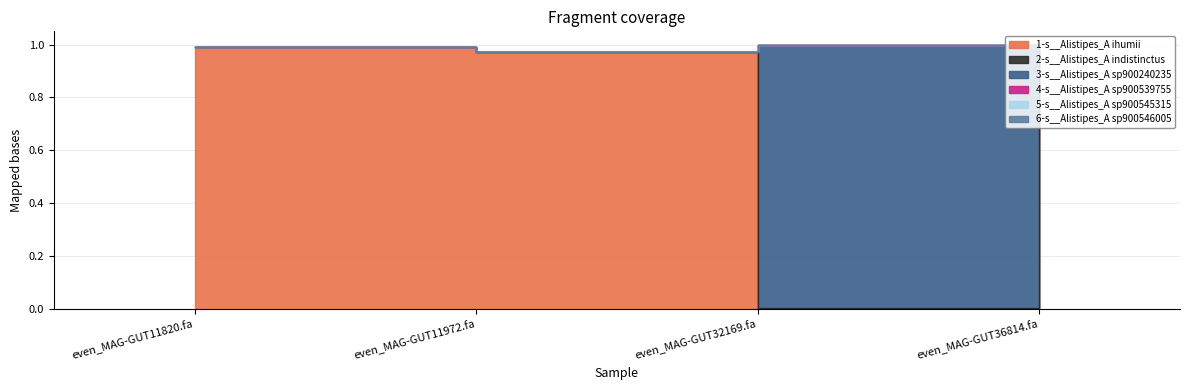

True or false: 4-s__Alistipes_A sp900539755 has more than 1 points higher than both neighbors.

False